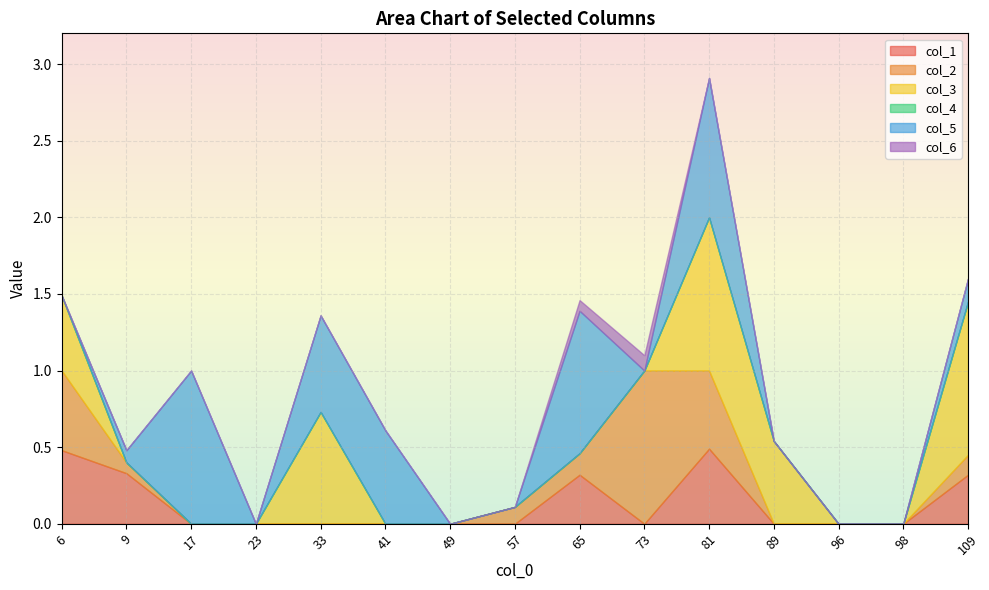

True or false: col_3 and col_4 intersect in this chart.

False